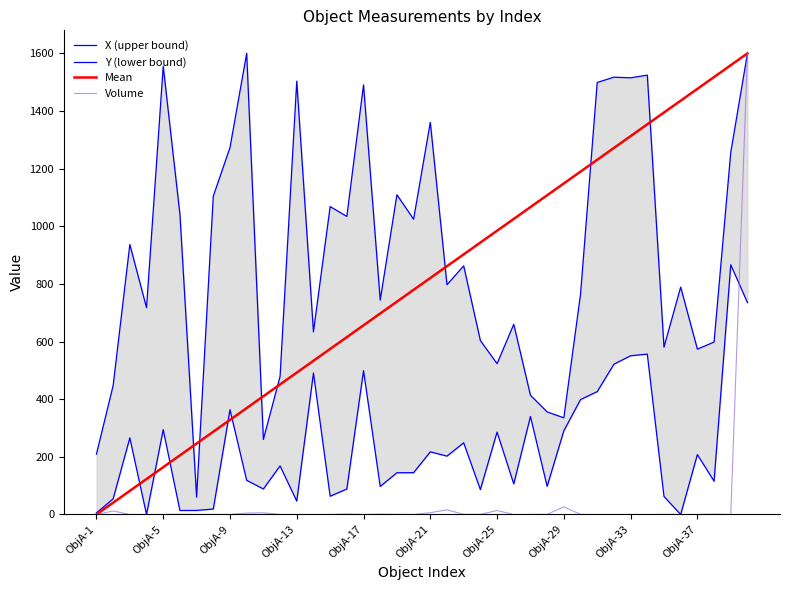

Is this an area chart (filled region under the line)?

No